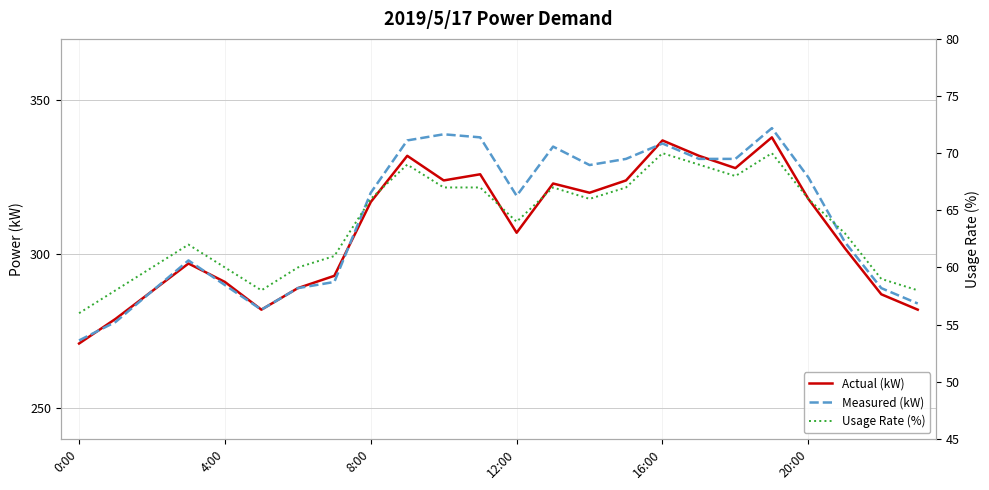

What is the highest value of the Actual (kW) series?

338